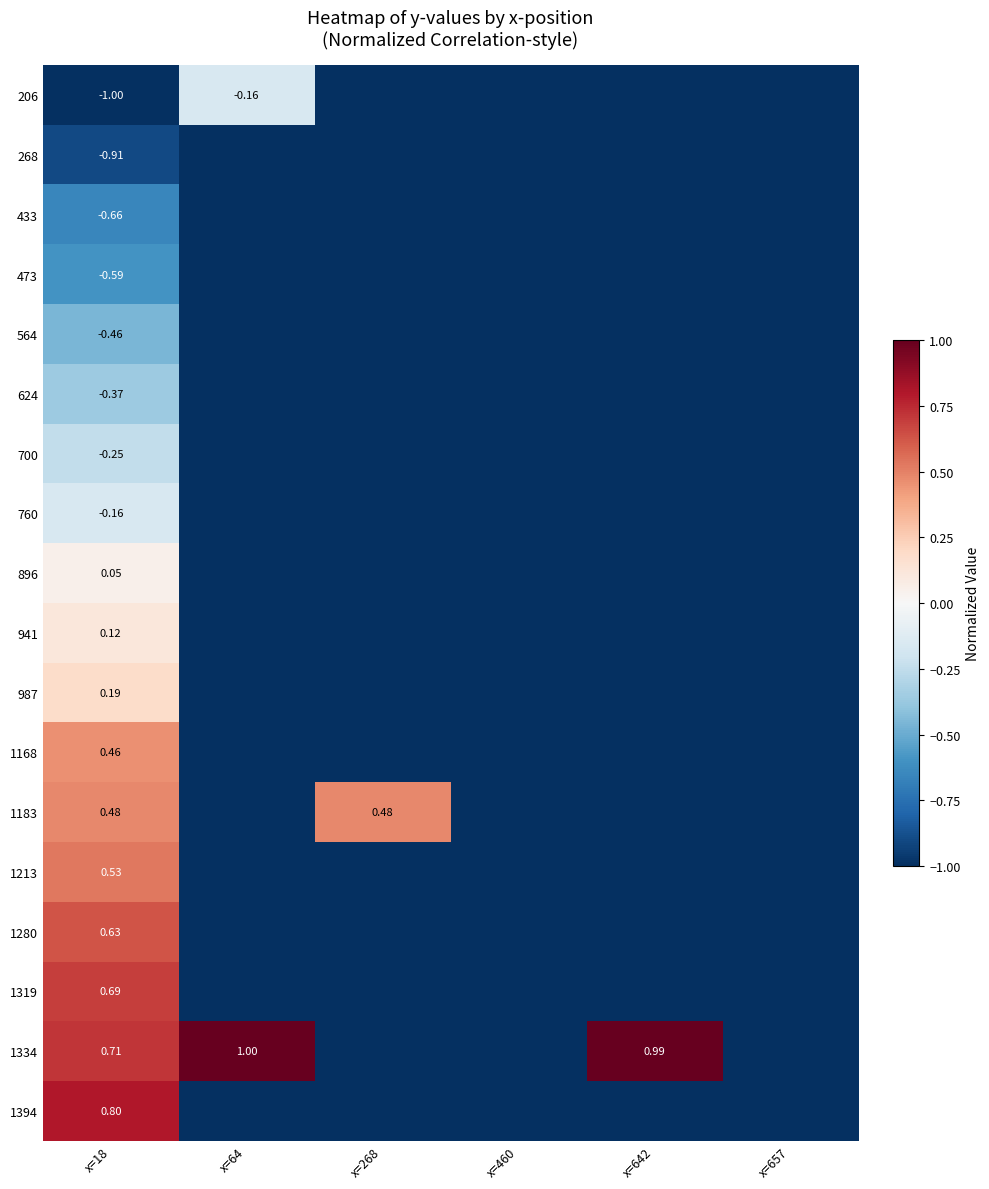

What is the difference between the highest and lowest values at x=18?

1.8